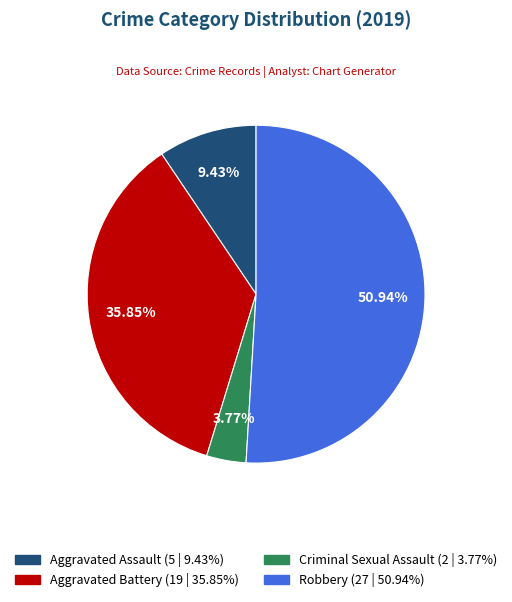

Does any single category account for the majority?

Yes